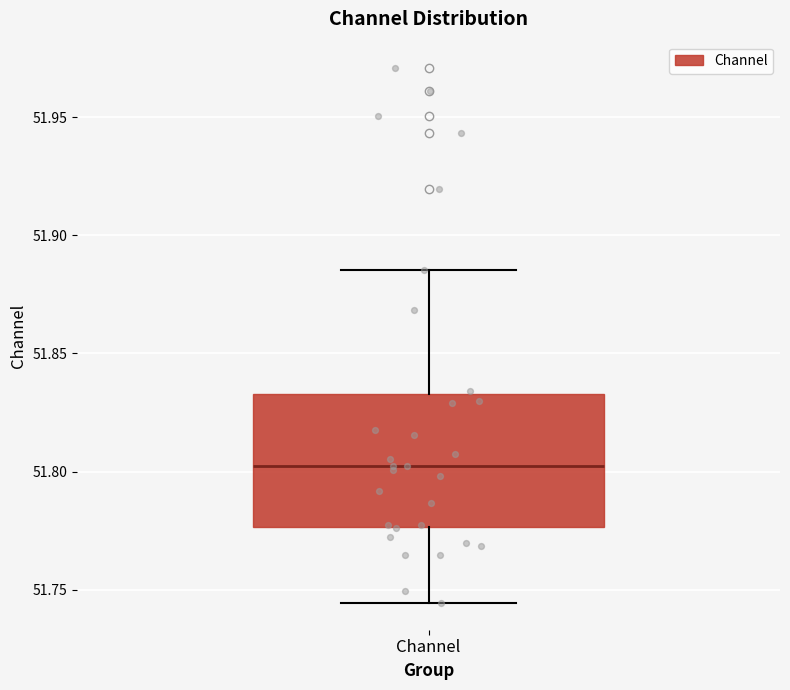

Where is the upper edge of the box for Channel on the y-axis? The values are not printed on the chart, so give them approximately, as read against the axis.

51.835